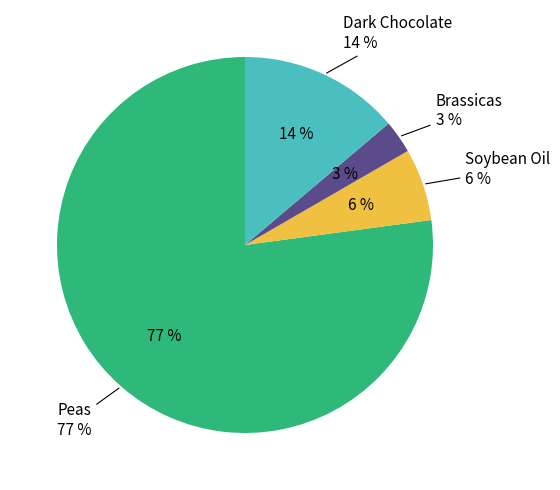

Is the sum of Peas and Dark Chocolate greater than half?

Yes